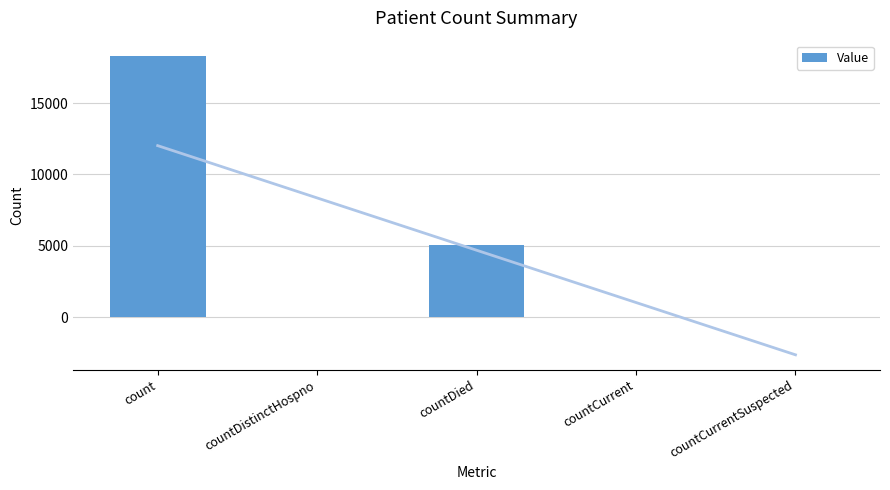

Is it true that the value at countDied is 7234?

False